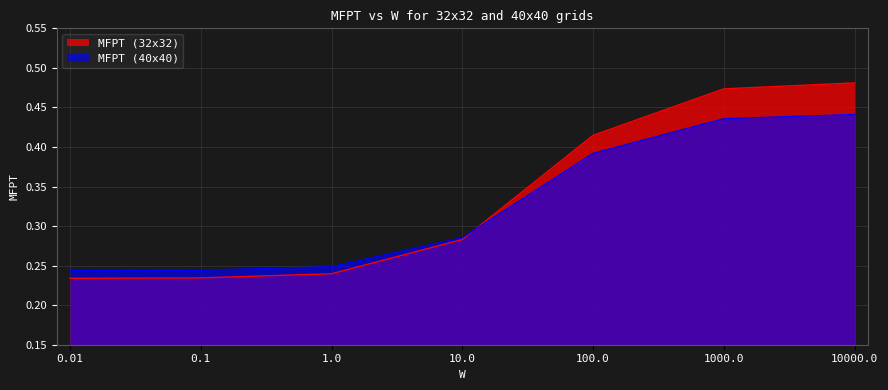

How many distinct data groups are displayed?

2